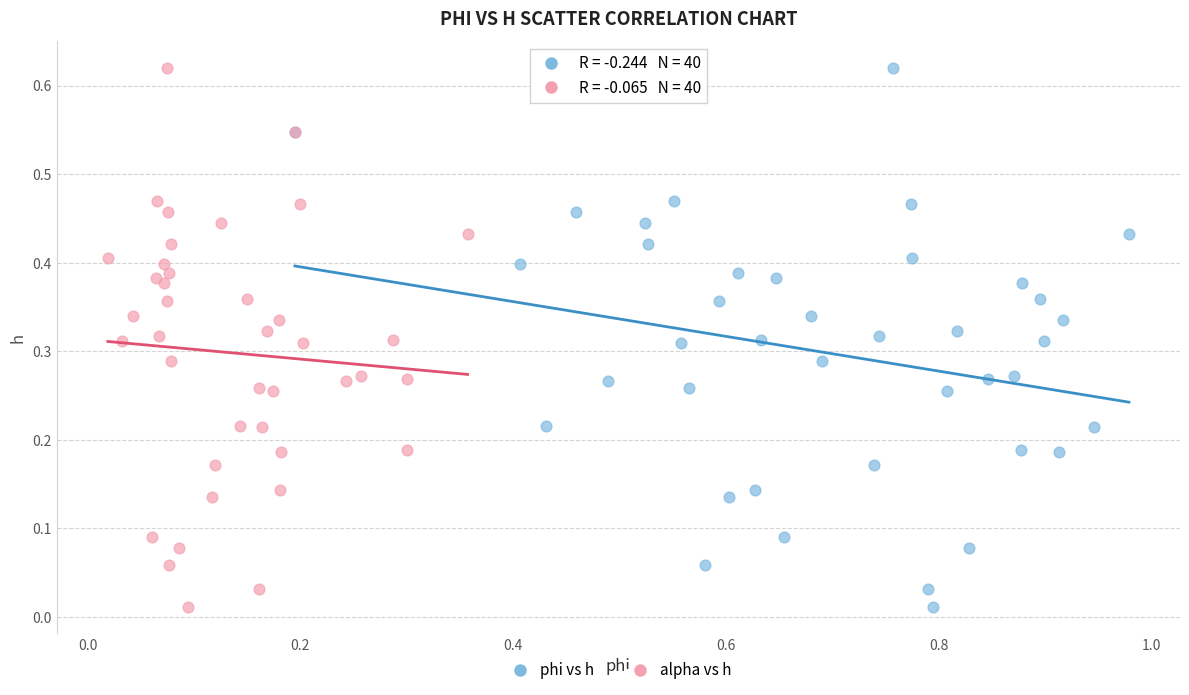

What are all the series names shown in the legend?

phi vs h, alpha vs h